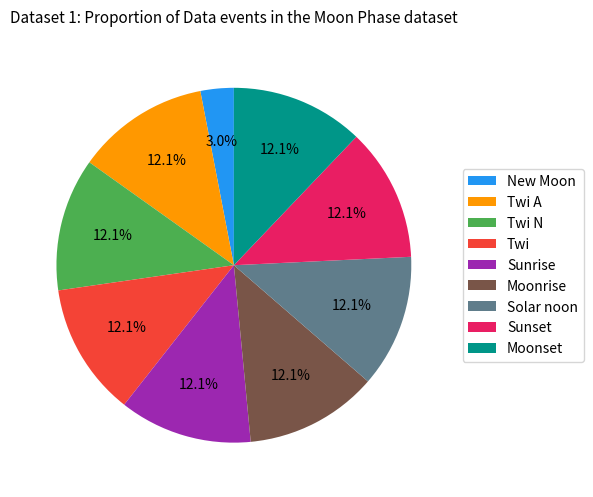

To the nearest percent, what portion does Twi A represent?

12%